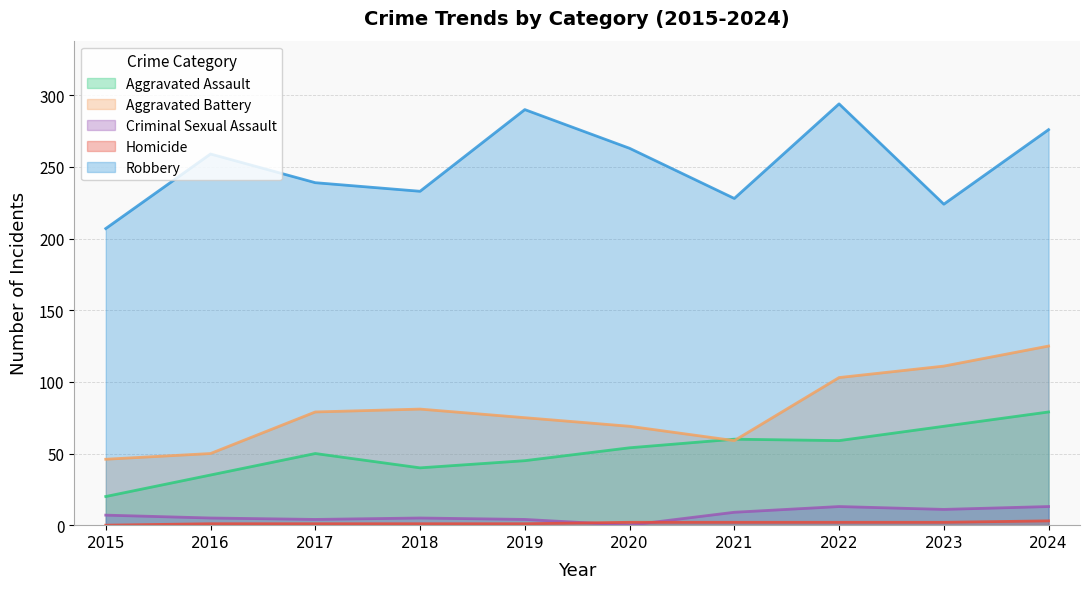

What is the sum of all Homicide values?

15